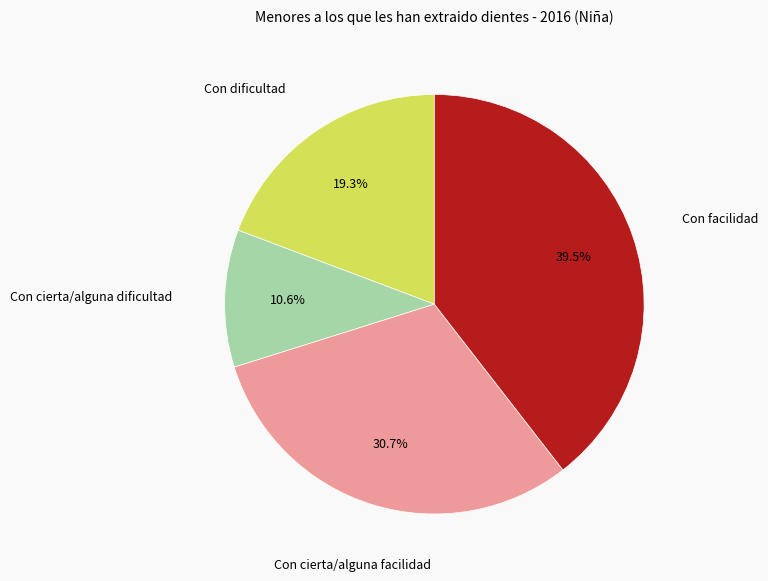

How many segments does this pie chart have?

4